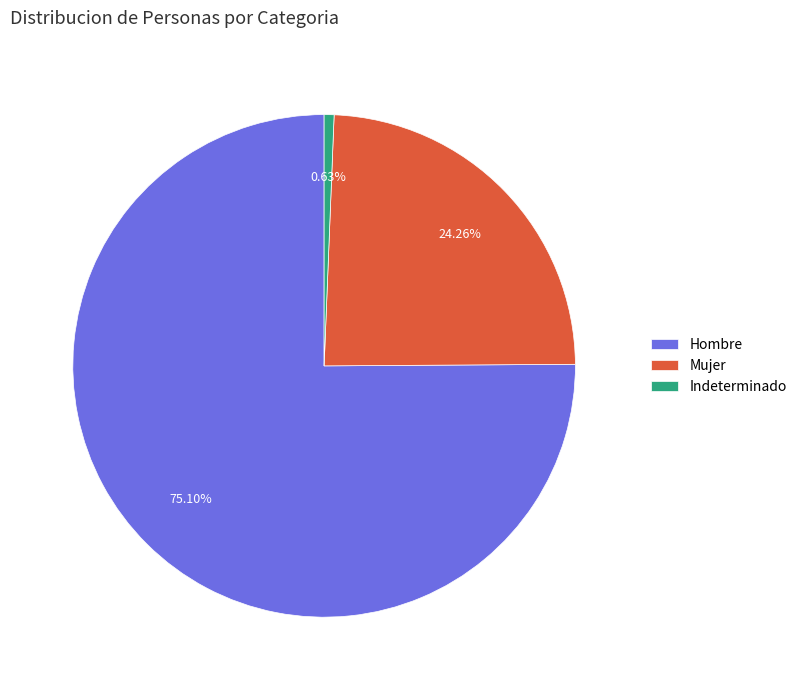

Count the number of slices in the pie.

3